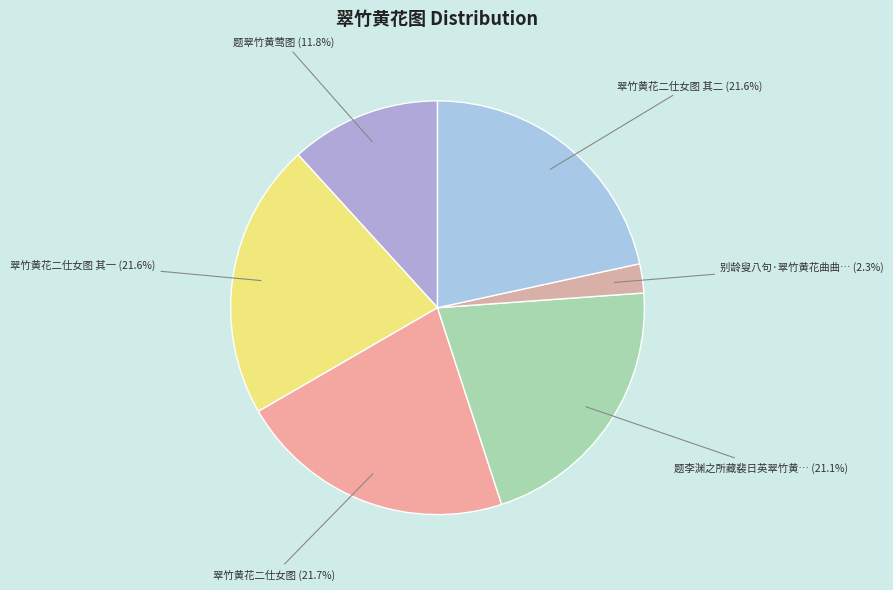

To the nearest percent, what is the average slice percentage?

17%